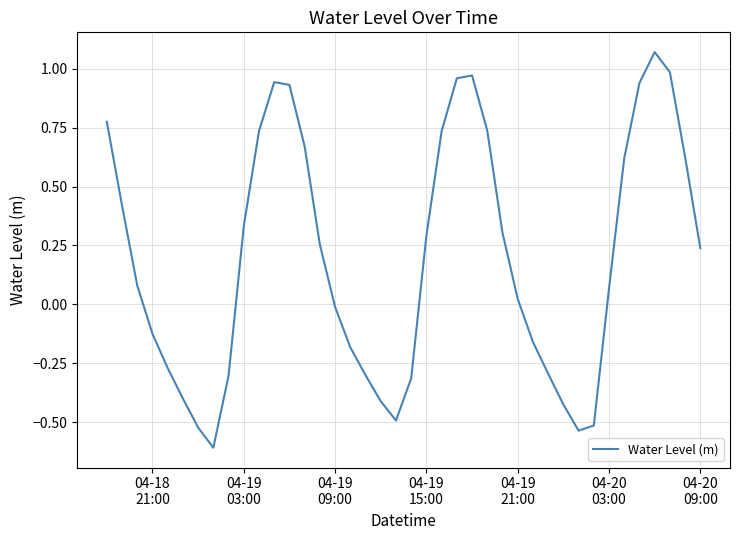

What is the difference between the maximum and minimum values?

1.7